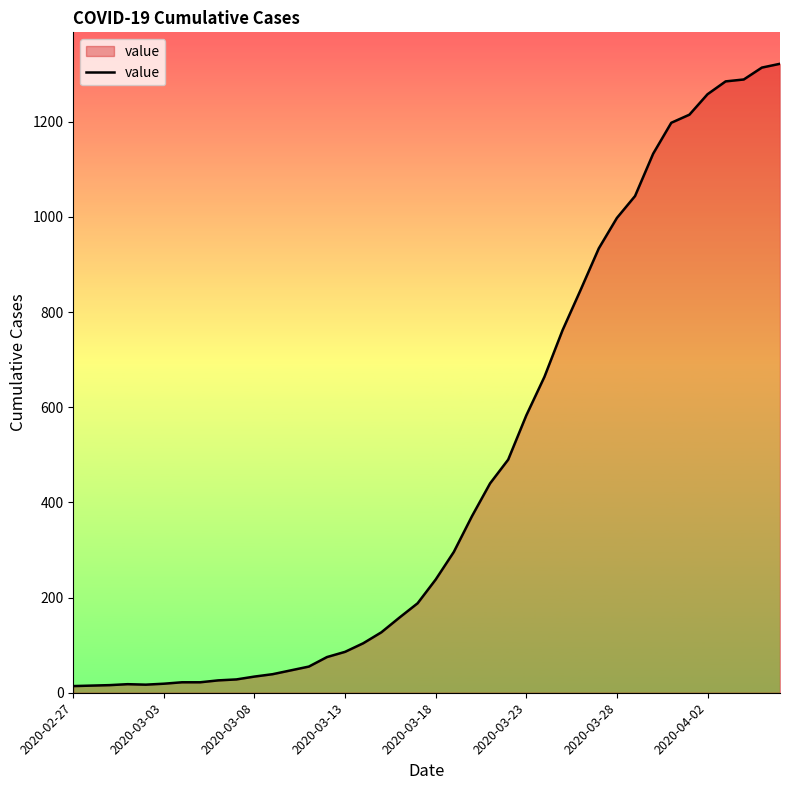

What is the difference between the maximum and minimum values?

1308